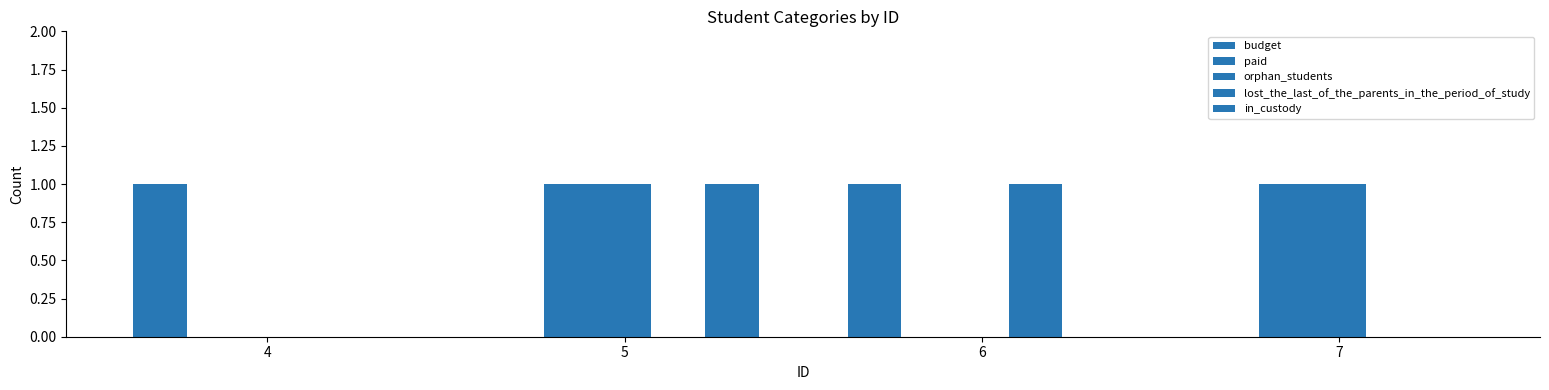

Does the chart contain stacked bars?

No